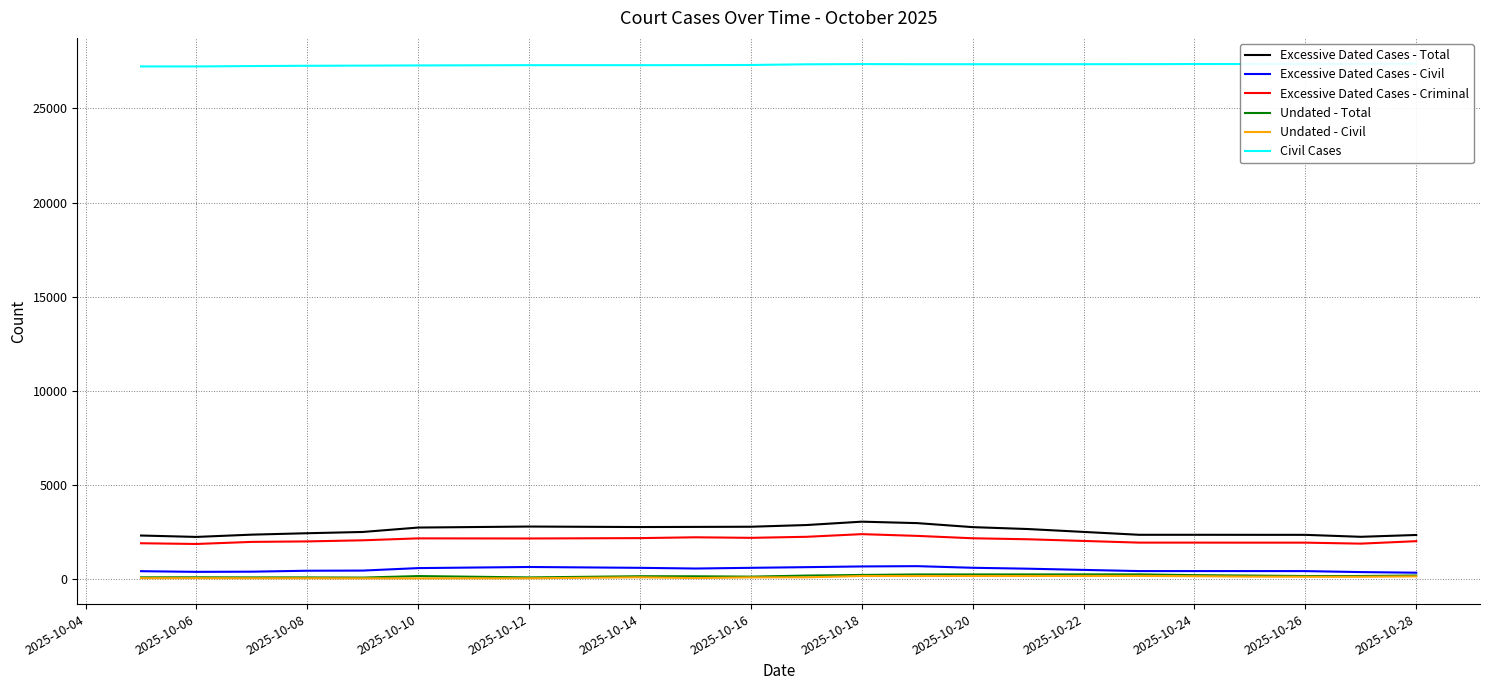

What value does the Undated - Civil series have at 2025-10-24, to the nearest 10?

140